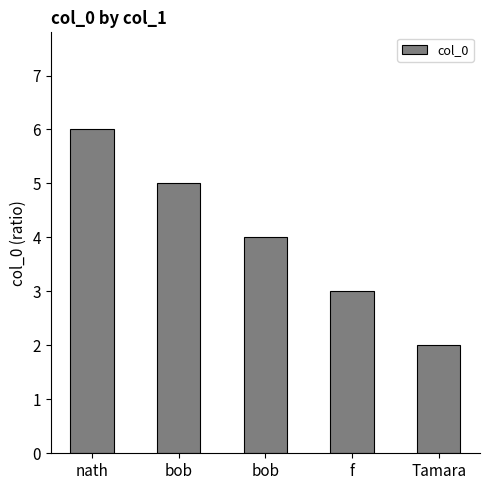

What is the change in value from bob to Tamara?

-3